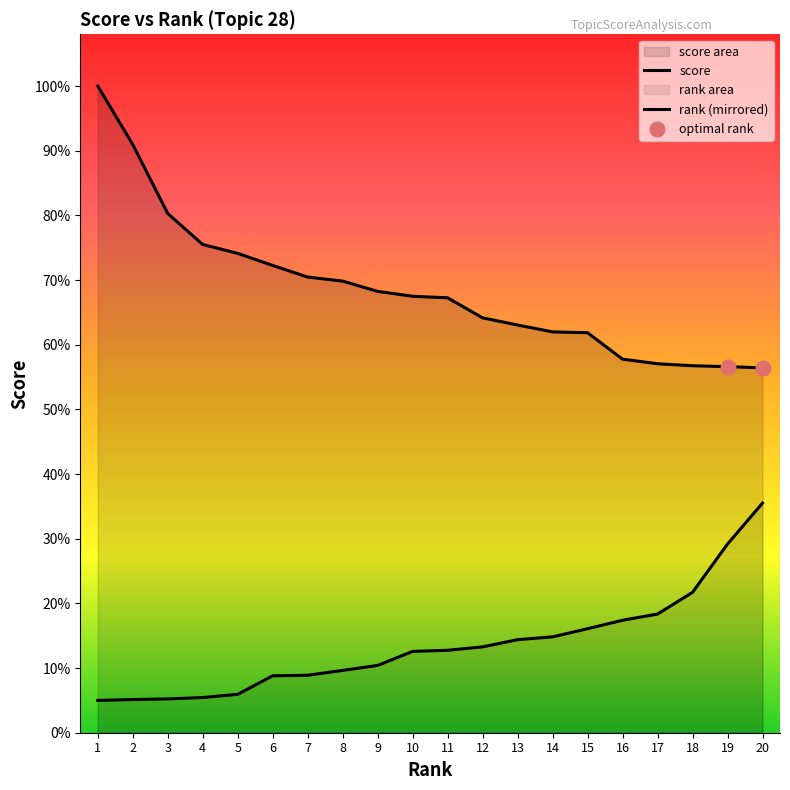

Approximately how many times larger is the value at 6 compared to 2?

0.8